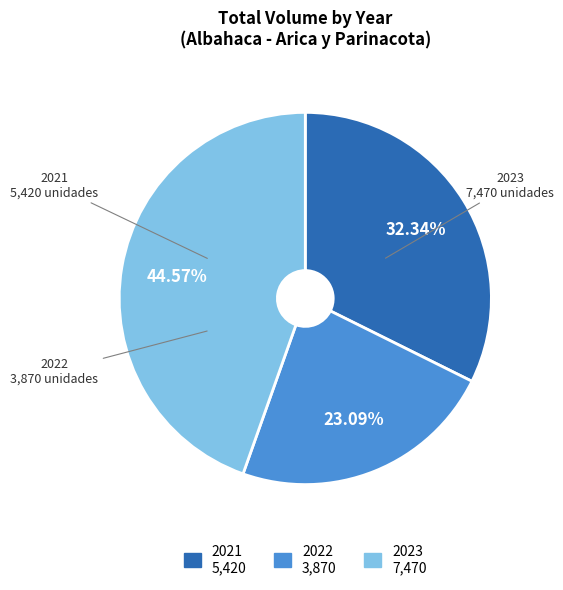

Is there a majority slice in this chart?

No